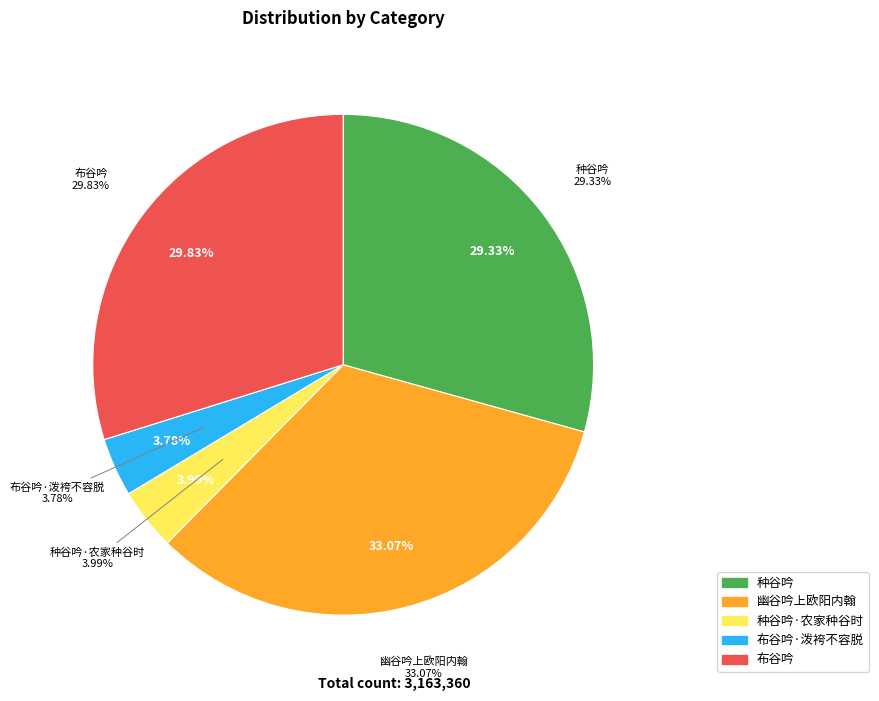

To the nearest percent, what is the difference between the 布谷吟·泼袴不容脱 and 布谷吟 slice percentages?

26%